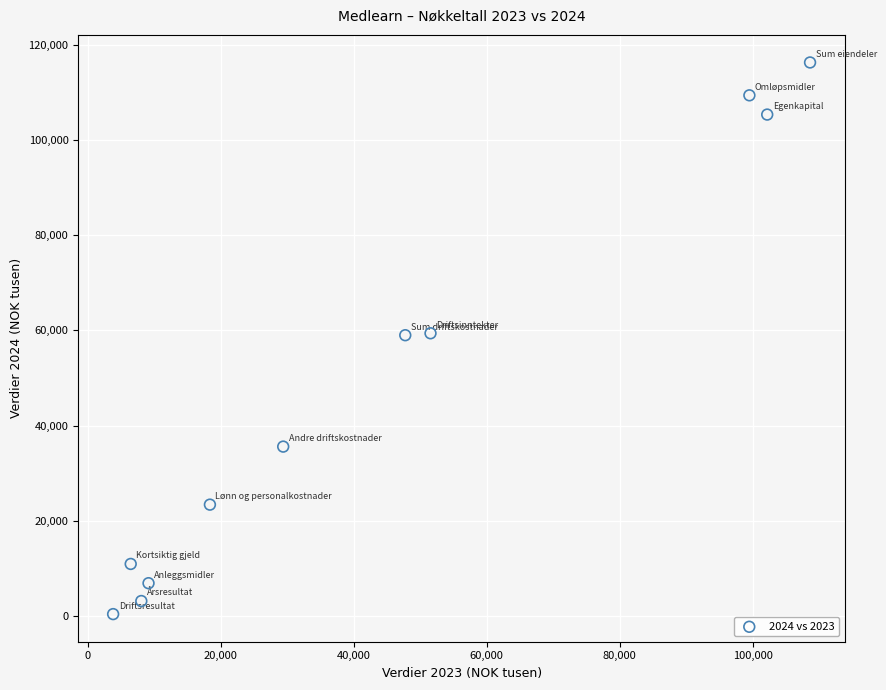

What is the range of Y values (max minus min)?

115881